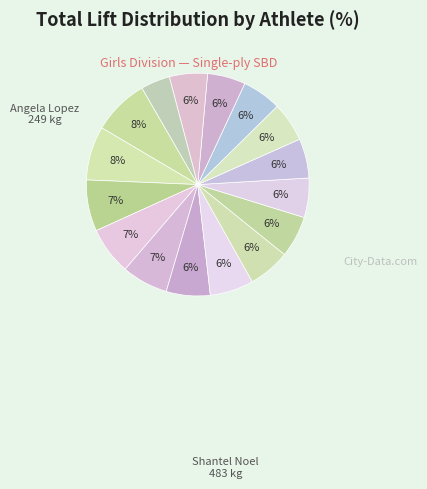

How many segments does this pie chart have?

16